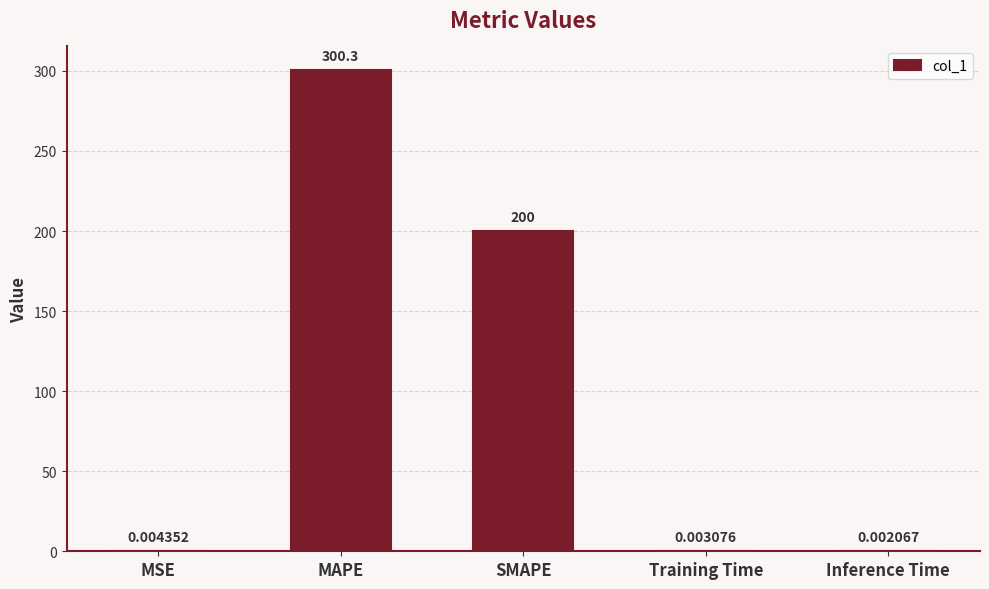

Which has a higher value, MAPE or Training Time?

MAPE